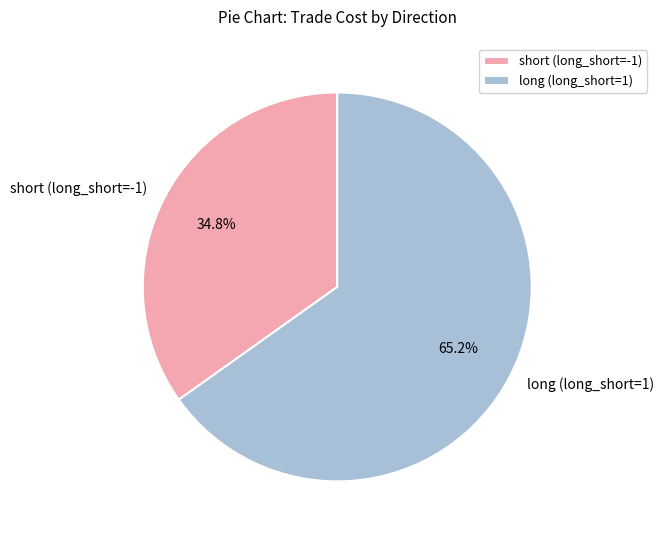

Does long (long_short=1) account for over 50% of the chart?

Yes